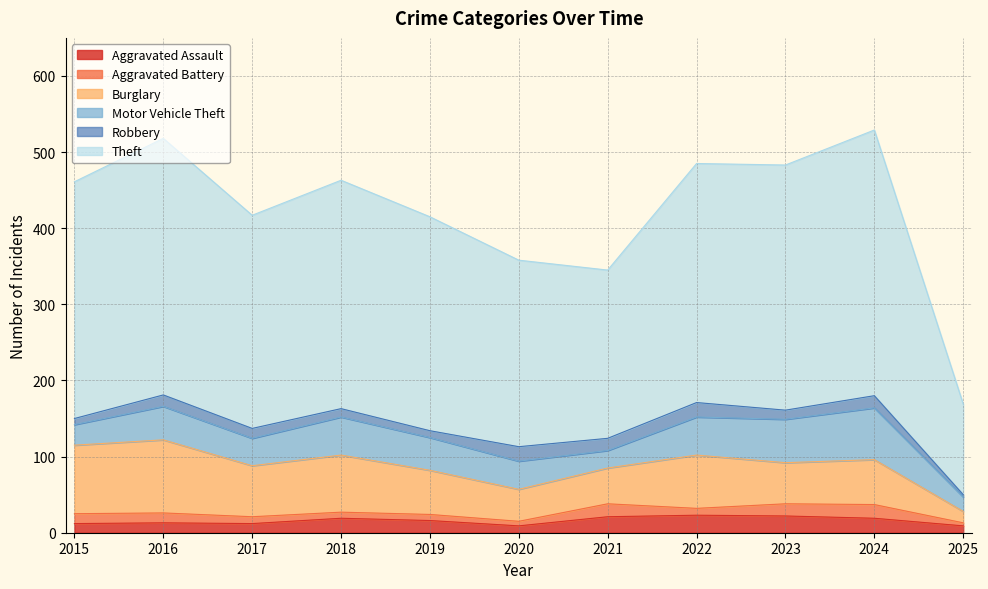

What is the maximum value for Aggravated Battery?

18